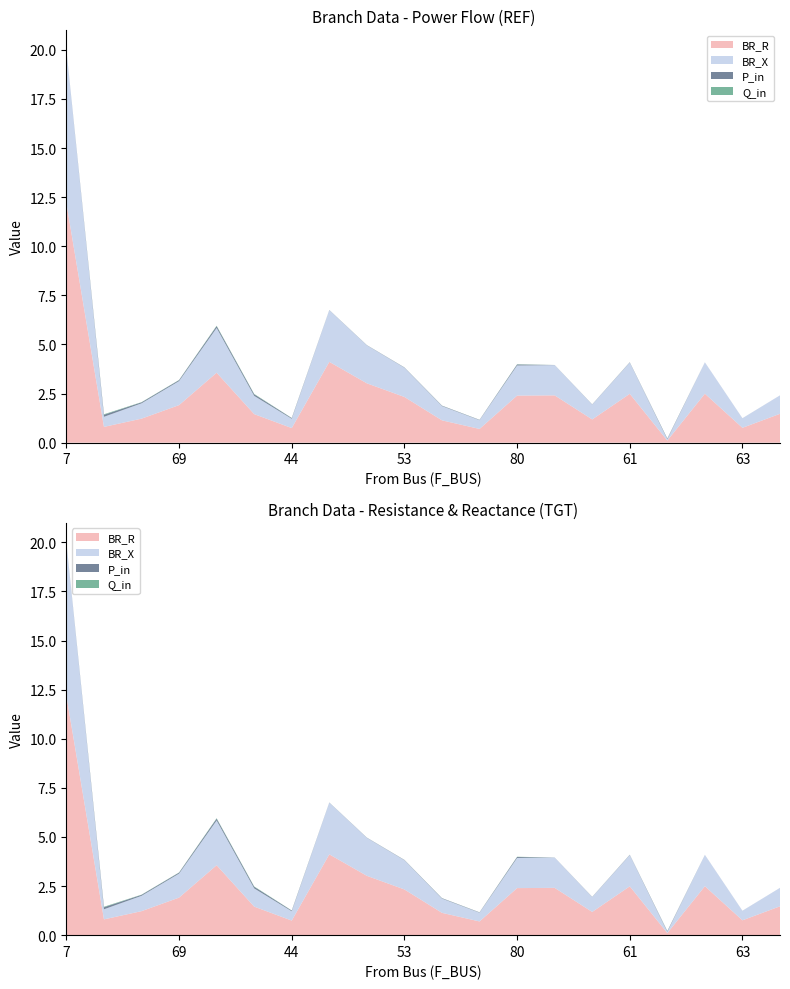

Reading right to left, what are all the values shown in this chart?

BR_R: 65=1.5	63=0.8	62=2.5	66=0.1	61=2.5	60=1.2	59=2.4	80=2.4	56=0.7	54=1.1	53=2.3	52=3.0	51=4.1	44=0.7	43=1.5	42=3.6	69=1.9	38=1.2	57=0.8	7=12.2
BR_X: 65=0.9	63=0.5	62=1.6	66=0.1	61=1.6	60=0.8	59=1.5	80=1.5	56=0.4	54=0.7	53=1.5	52=1.9	51=2.6	44=0.5	43=0.9	42=2.3	69=1.2	38=0.8	57=0.5	7=7.8
P_in: 65=0.0	63=0.0	62=0.0	66=0.0	61=0.0	60=0.0	59=0.0	80=0.0	56=0.0	54=0.0	53=0.0	52=0.0	51=0.0	44=0.0	43=0.1	42=0.1	69=0.0	38=0.0	57=0.1	7=0.0
Q_in: 65=0.0	63=0.0	62=0.0	66=0.0	61=0.0	60=0.0	59=0.0	80=0.0	56=0.0	54=0.0	53=0.0	52=0.0	51=0.0	44=0.0	43=0.0	42=0.0	69=0.0	38=0.0	57=0.0	7=0.0